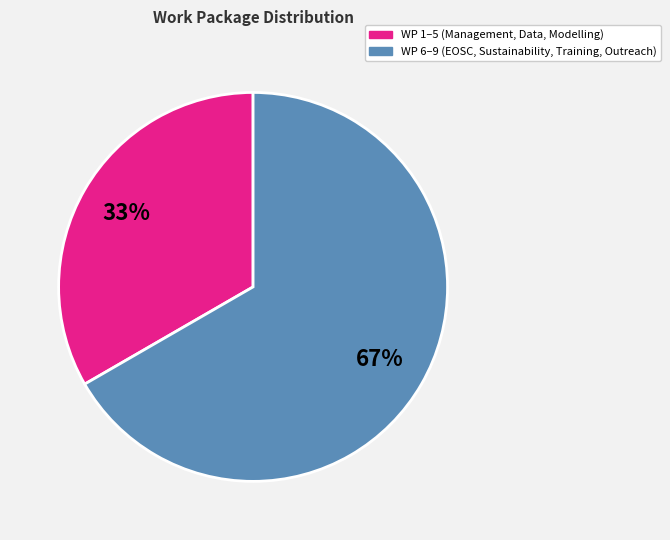

Count the number of slices in the pie.

2